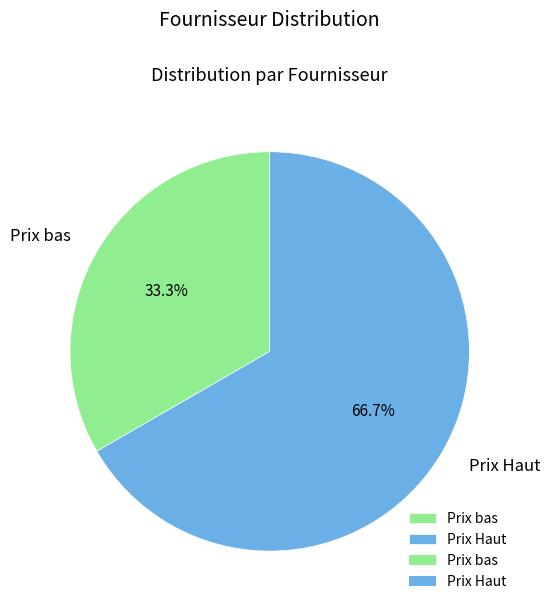

Approximately how many times larger is the value at Prix Haut compared to Prix bas?

2.0